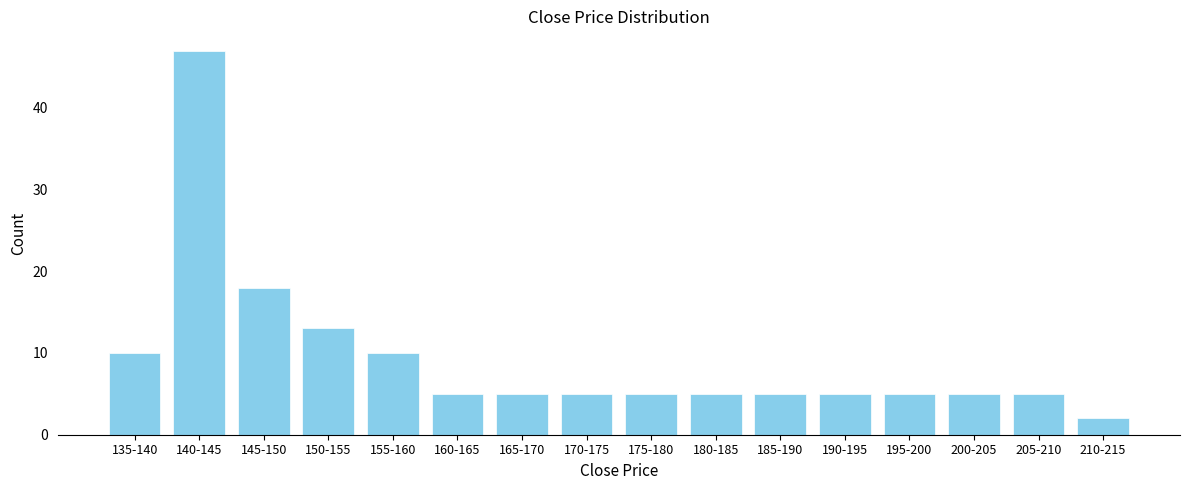

Reading left to right, extract all data points from this chart.

10	47	18	13	10	5	5	5	5	5	5	5	5	5	5	2